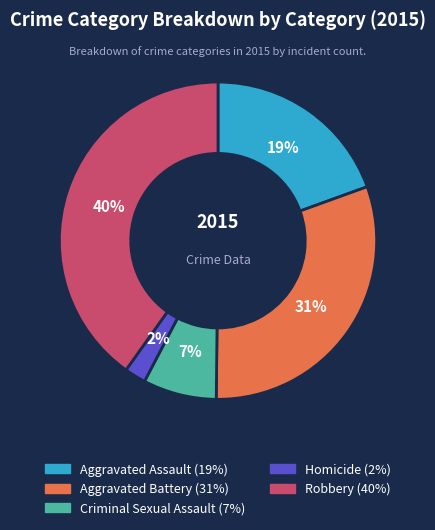

How many slices are in this pie chart?

5